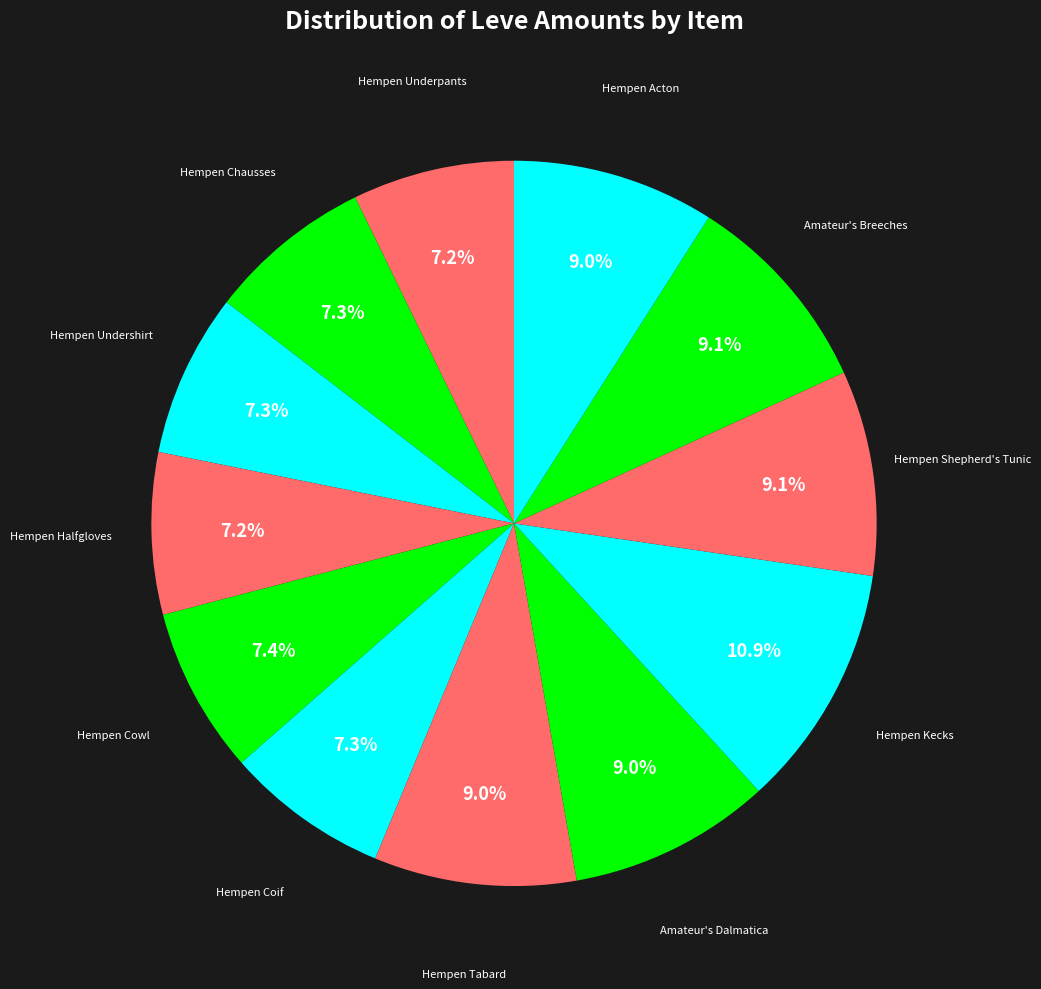

What is the smallest slice in the pie chart?

Hempen Underpants